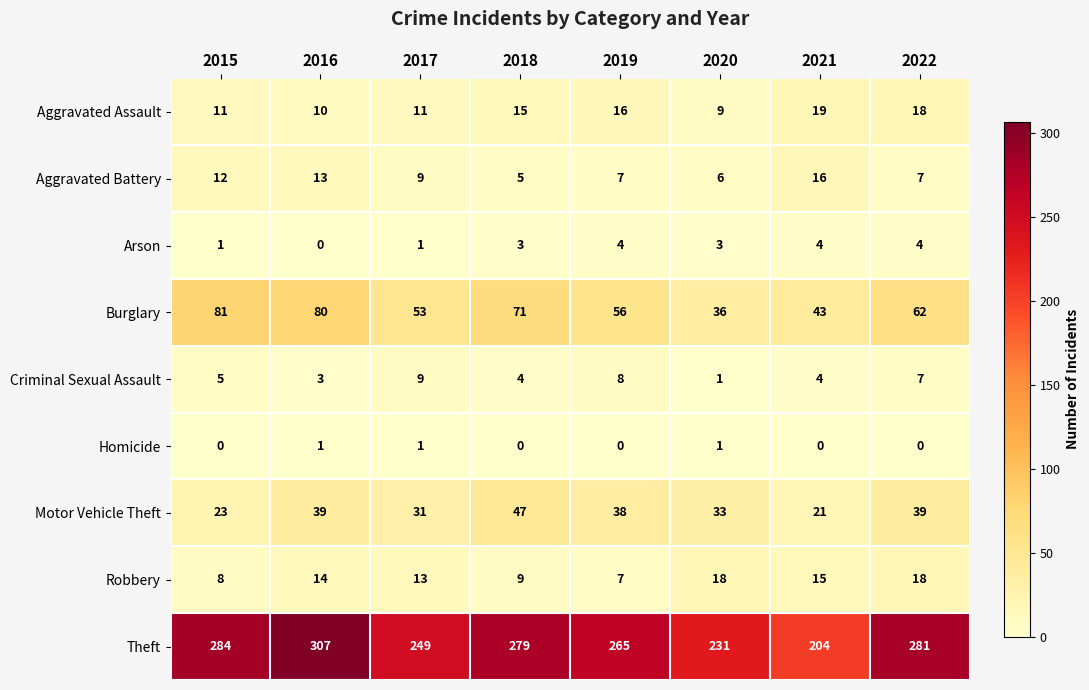

What is the greatest value displayed?

307